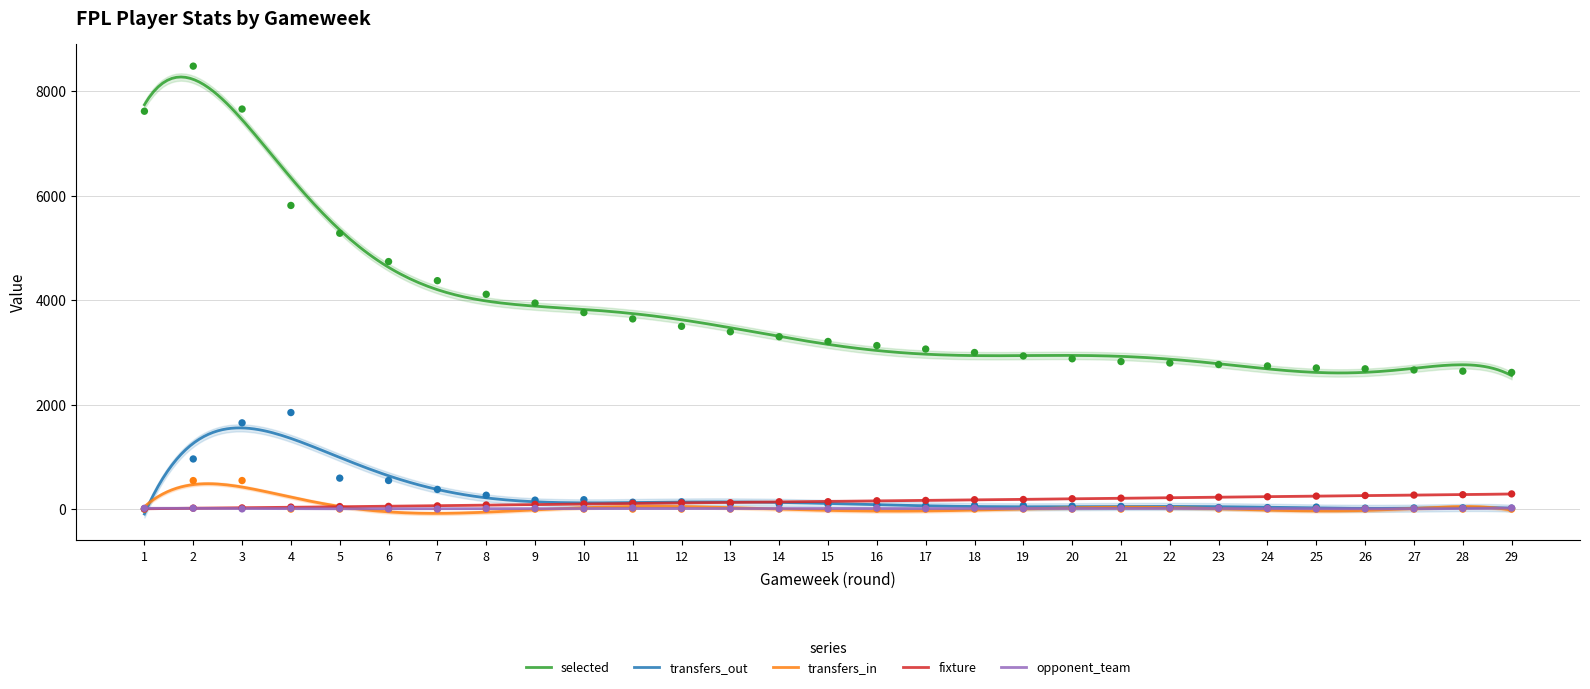

At which category is the sum across all series the highest?

2